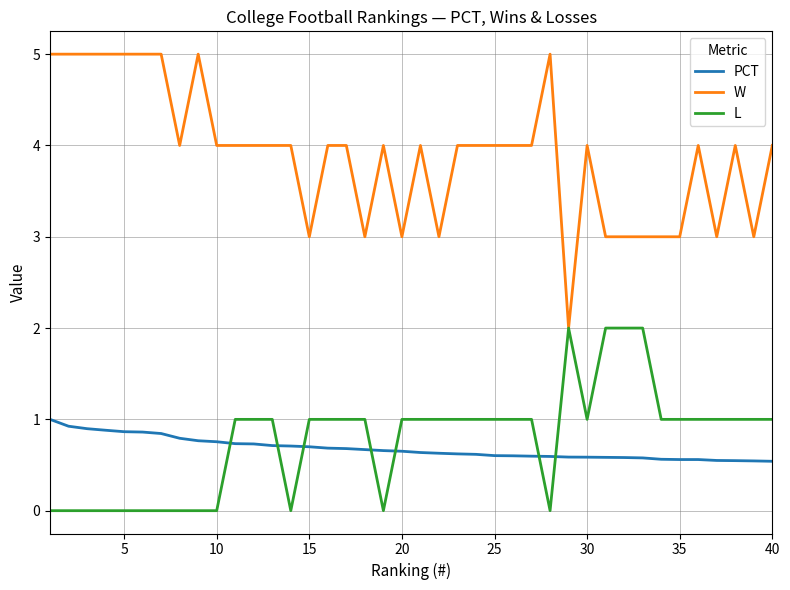

Which series has the largest range (max minus min)?

W